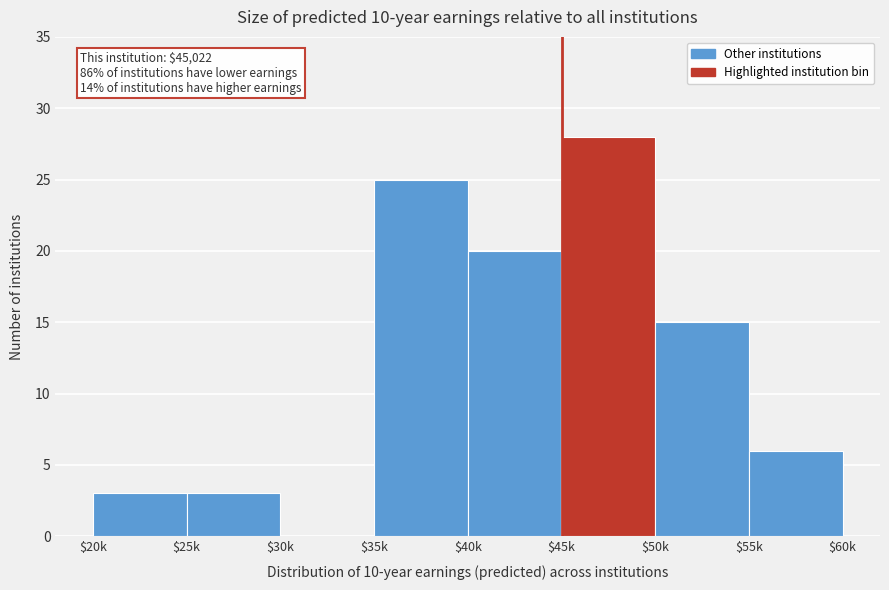

At which category does the chart reach its peak across all series?

$45k